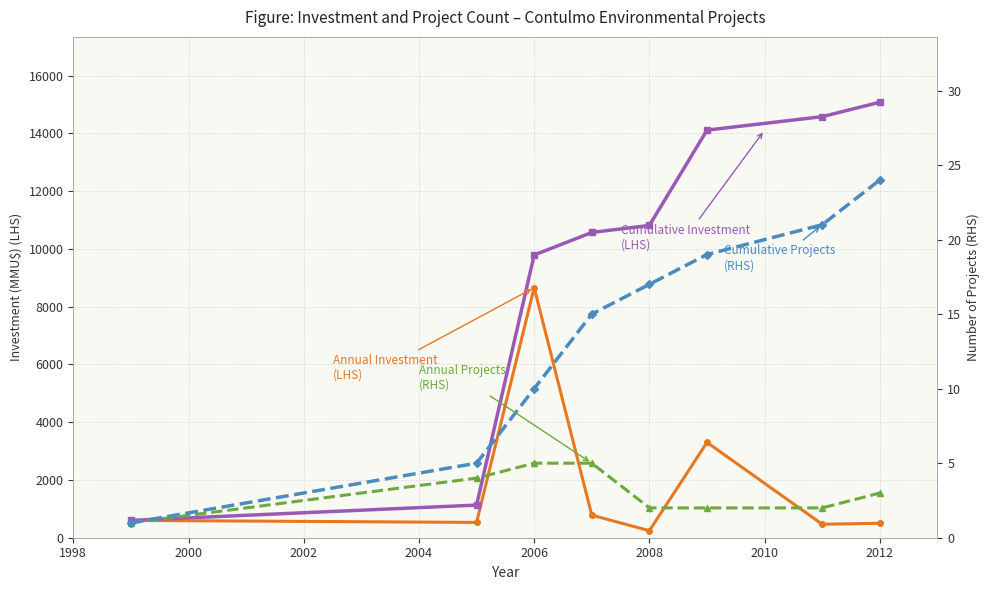

What is the value of the Annual Projects (RHS) point at the 4th from the left?

5